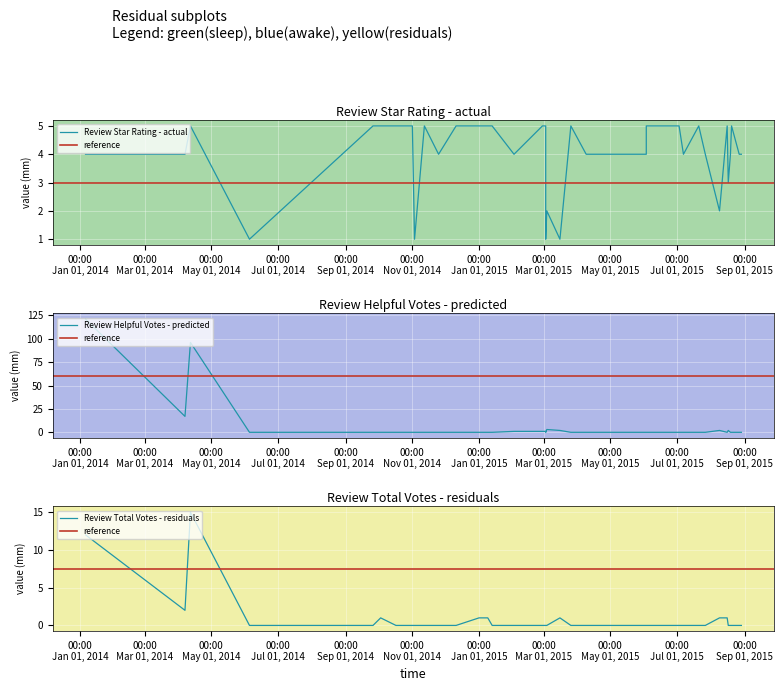

Is it true that total_votes equals 0 at 10/27/2014?

True